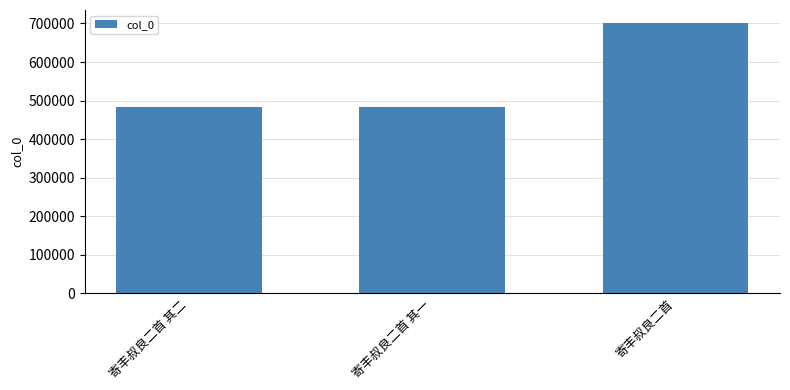

How many bars are there in total?

3